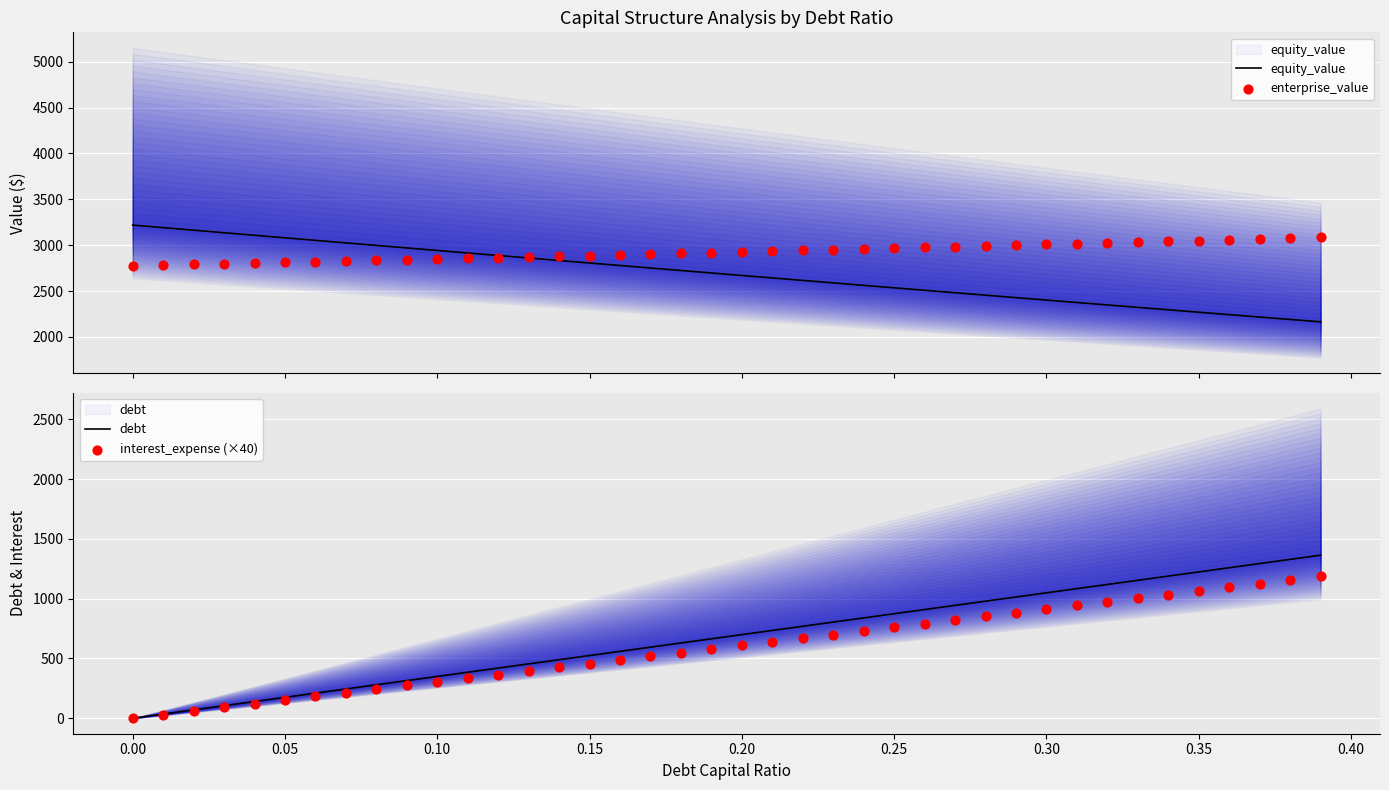

At how many categories does at least one series exceed 555?

40